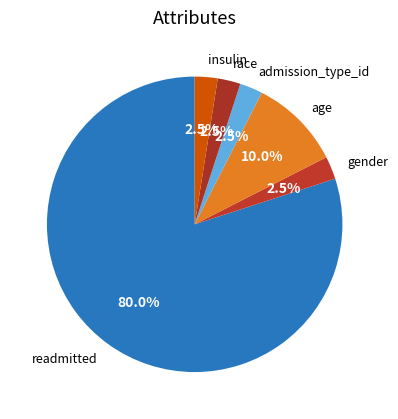

Count the number of slices in the pie.

6